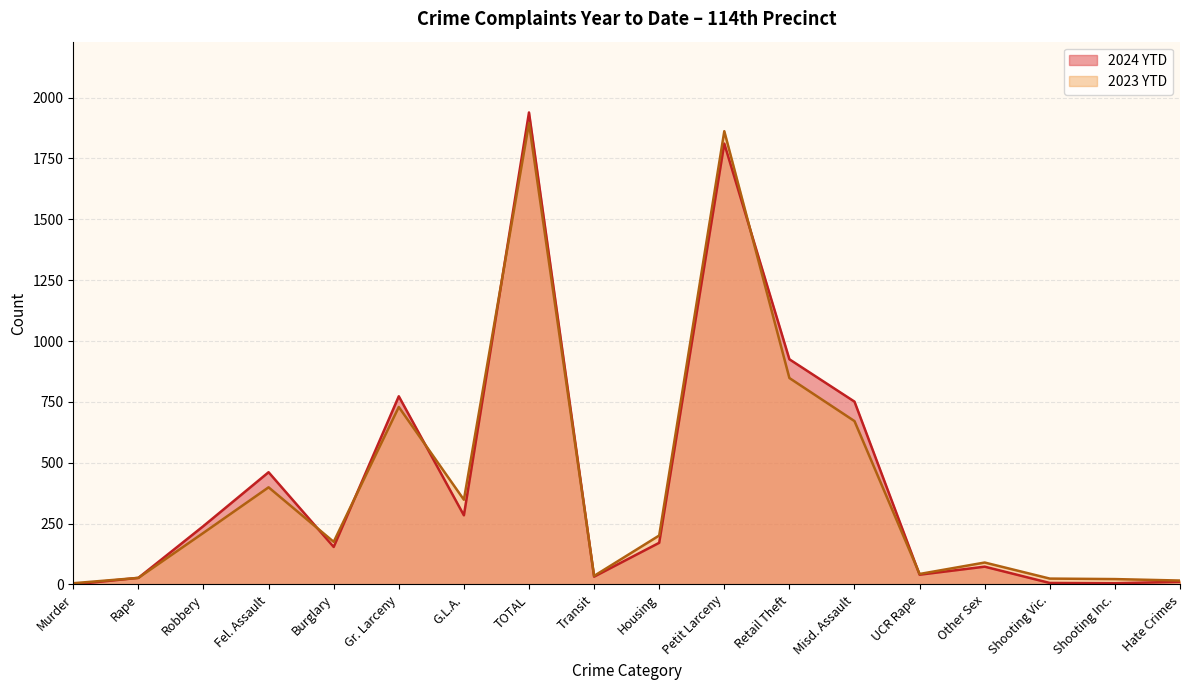

What is the spread (max minus min) of values at Gr. Larceny?

44